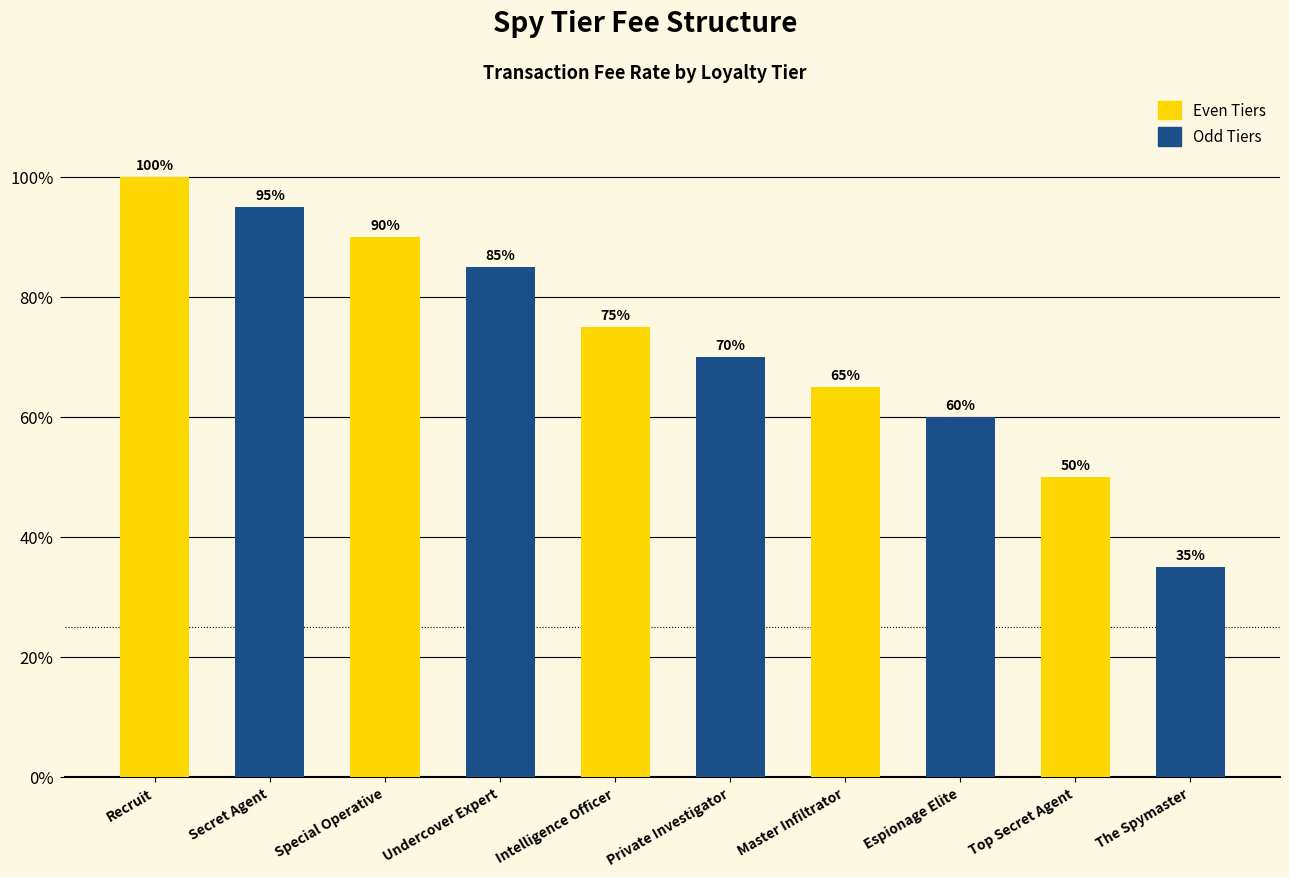

Is it true that the value at The Spymaster is 0.3?

True